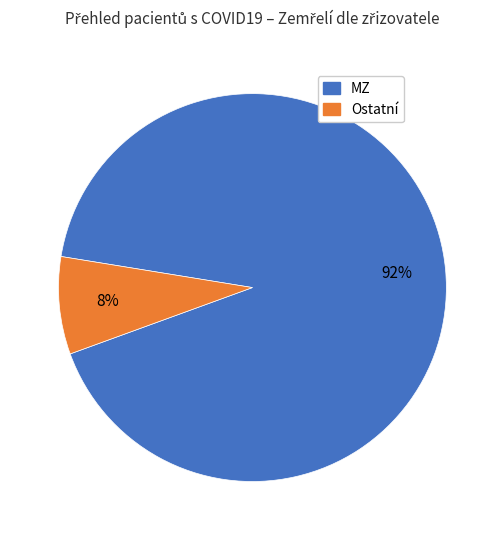

How many slices are in this pie chart?

2